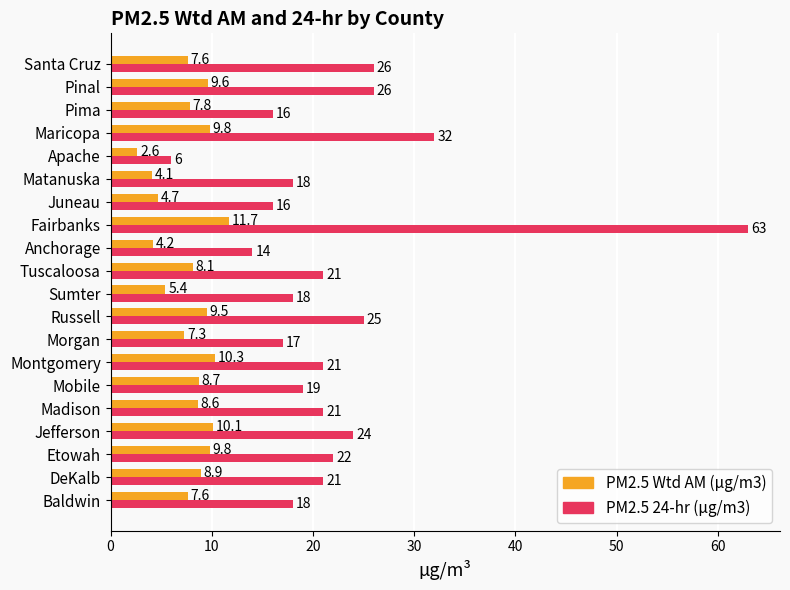

What is the sum of the PM2.5 24-hr (µg/m3) values at Jefferson and Santa Cruz?

50.0